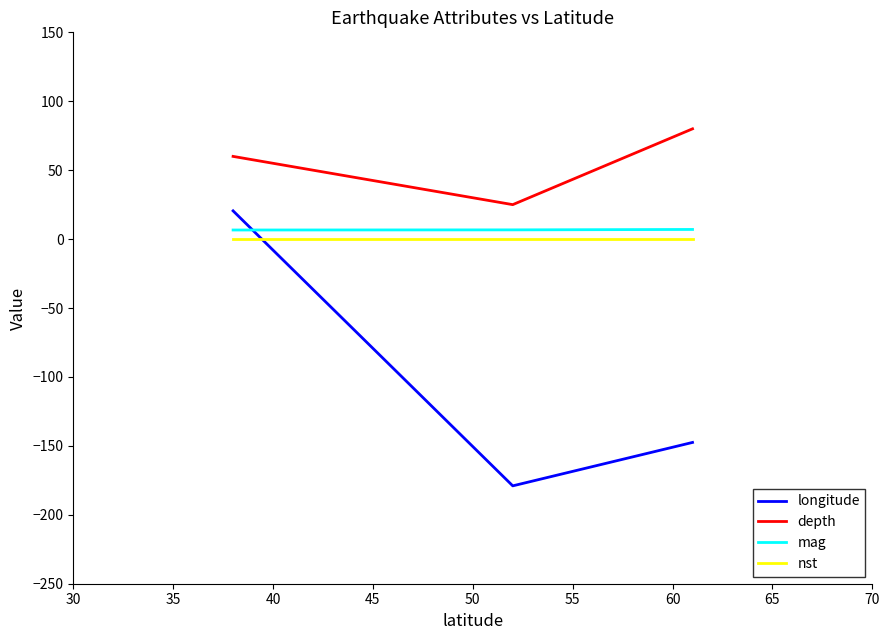

Which series has the largest total across all categories?

depth